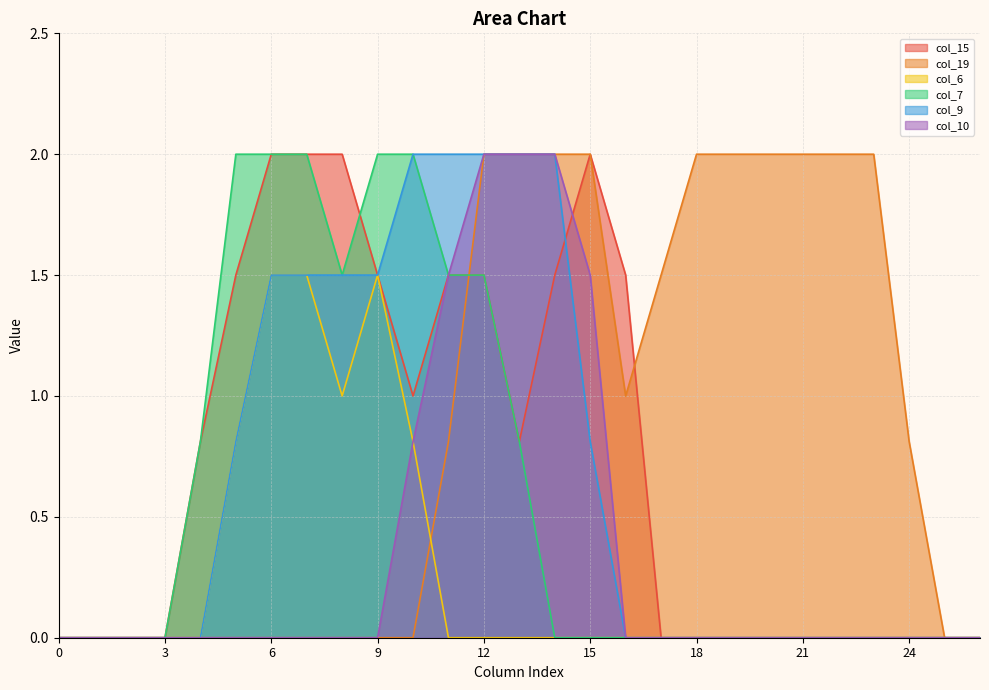

The col_6 series shows 0.6 at 10. True or false?

False